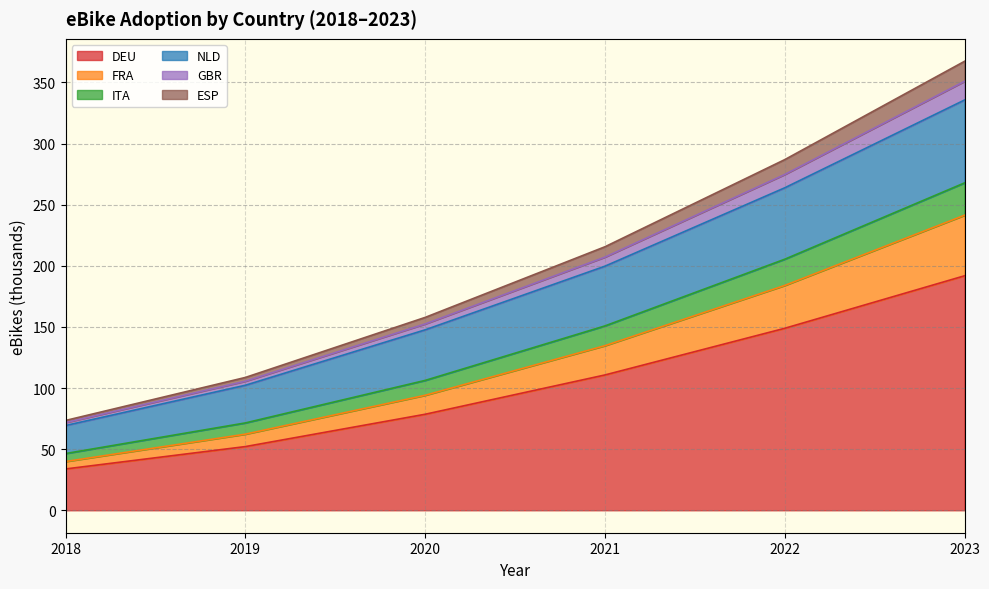

At which label is FRA closest to 140?

2021